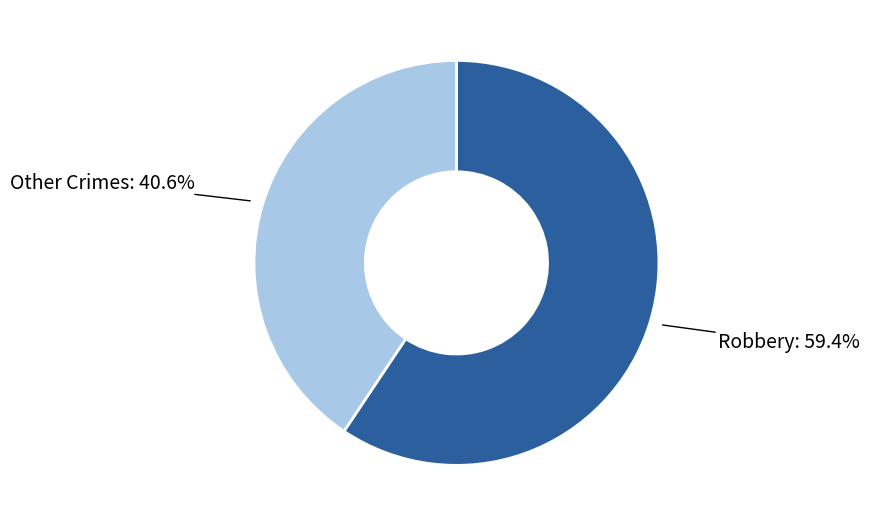

Is there a majority slice in this chart?

Yes